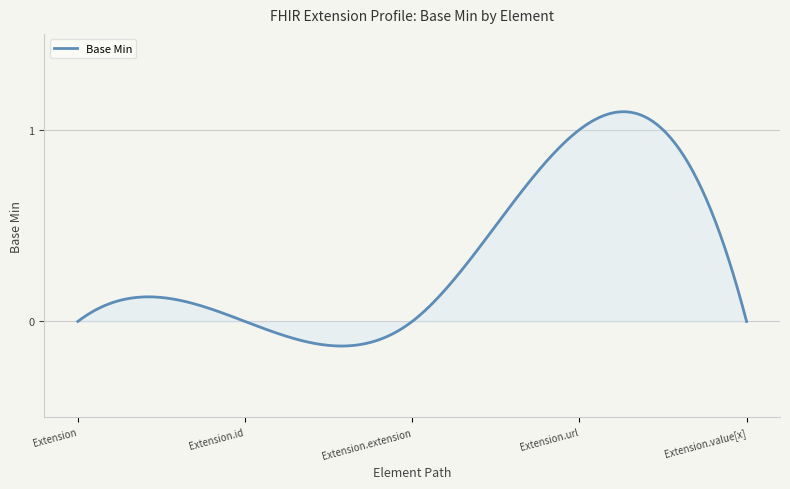

What is the difference between the maximum and minimum values?

1.2